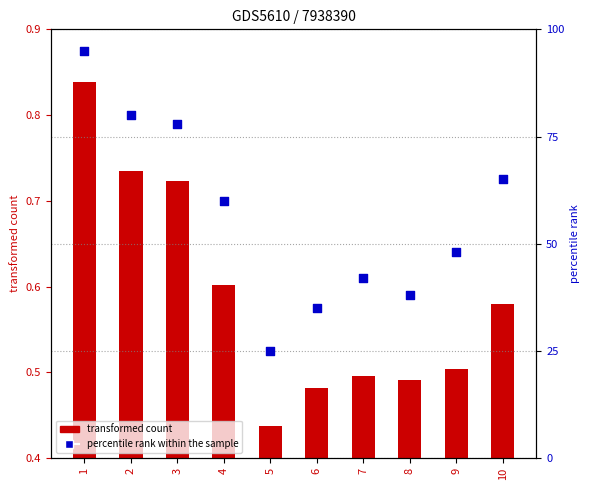

What is the total value across all series at 8?

38.5